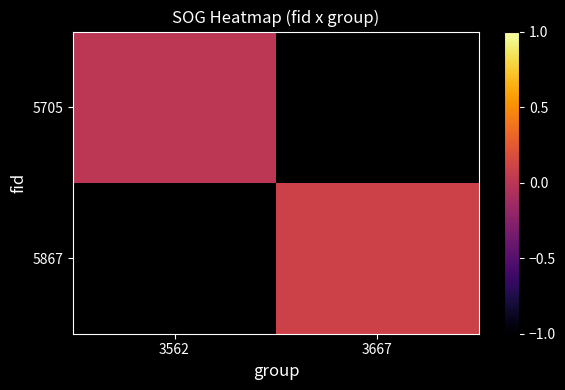

Is the value of 5867 at 3562 greater than the value of 5705 at 3667?

No